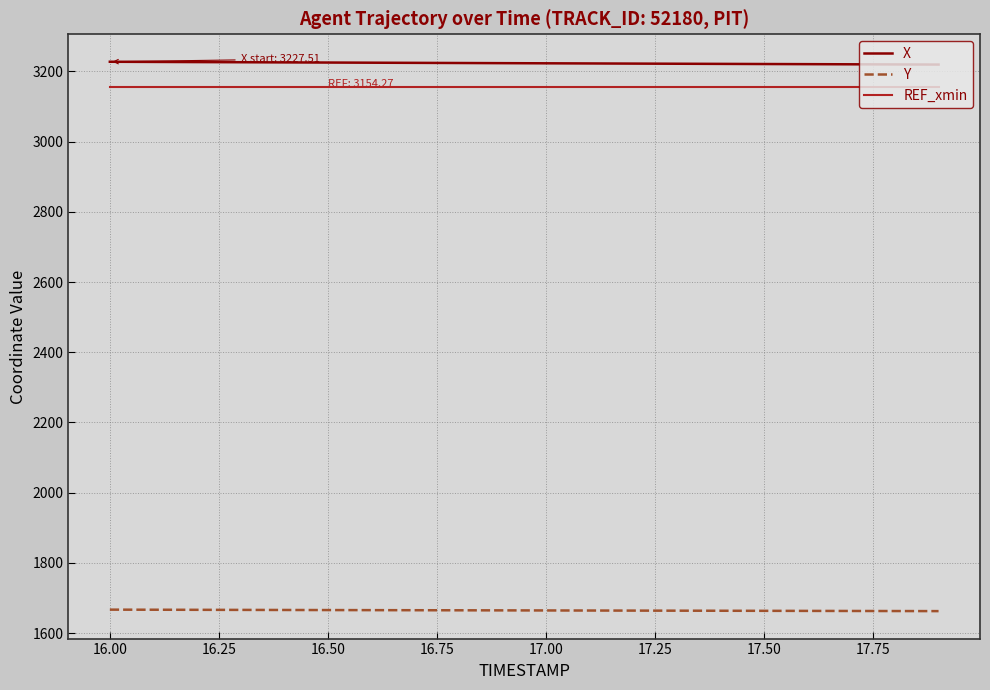

True or false: X and REF_xmin cross at least once.

False